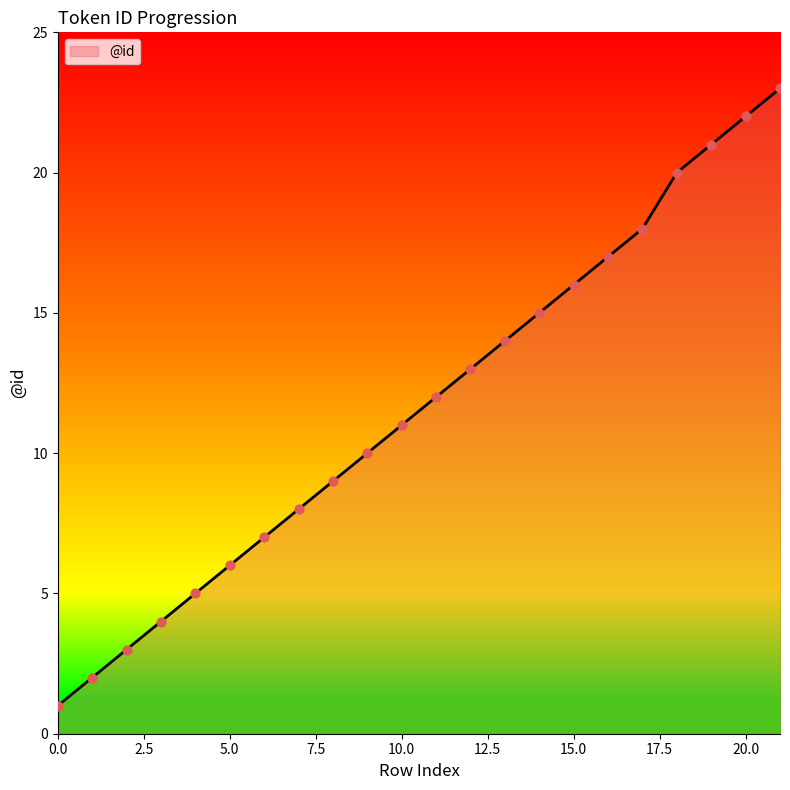

What is the difference between the maximum and minimum values?

22